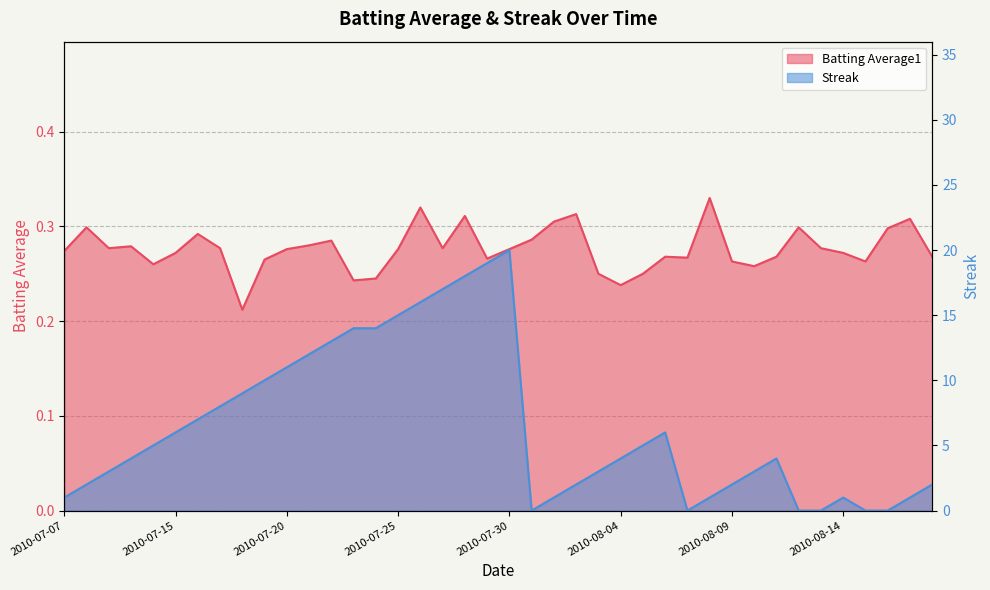

What is the difference between the highest and lowest values at 2010-07-20?

10.7